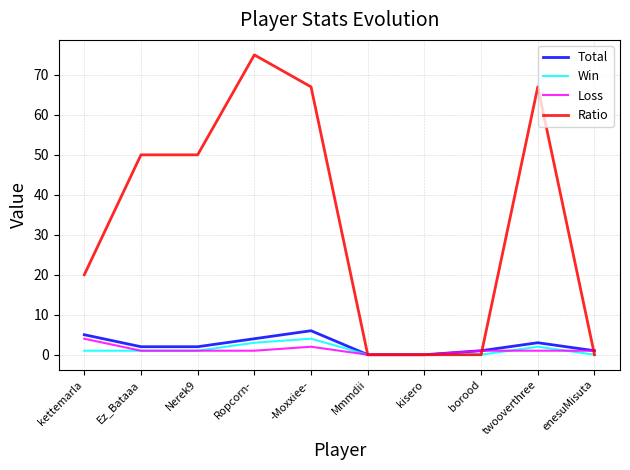

Between Nerek9 and Mmmdii, which series saw the biggest shift?

Ratio